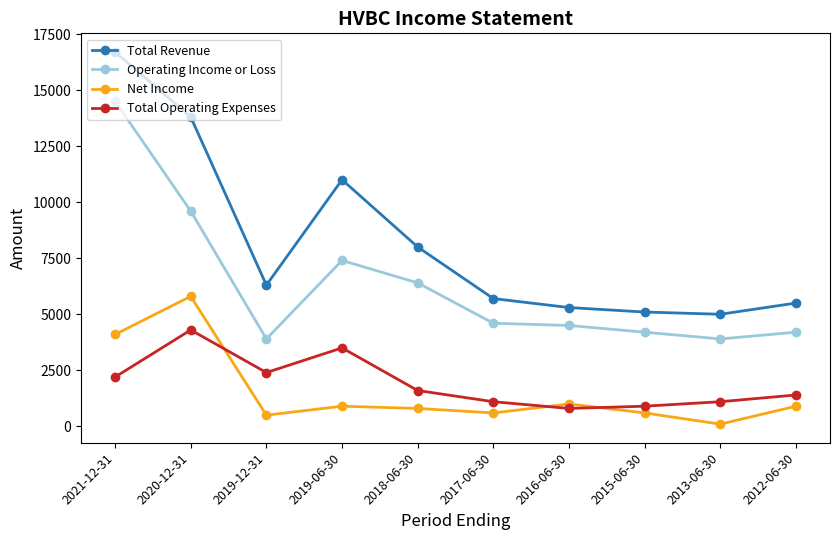

Which series has the widest spread of values?

Total Revenue